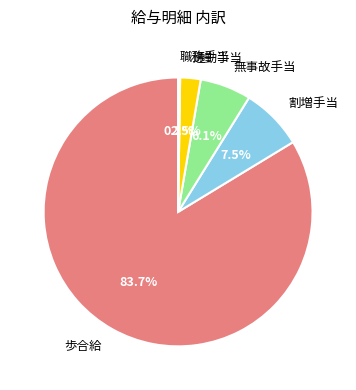

Is 割増手当 the majority of the pie?

No